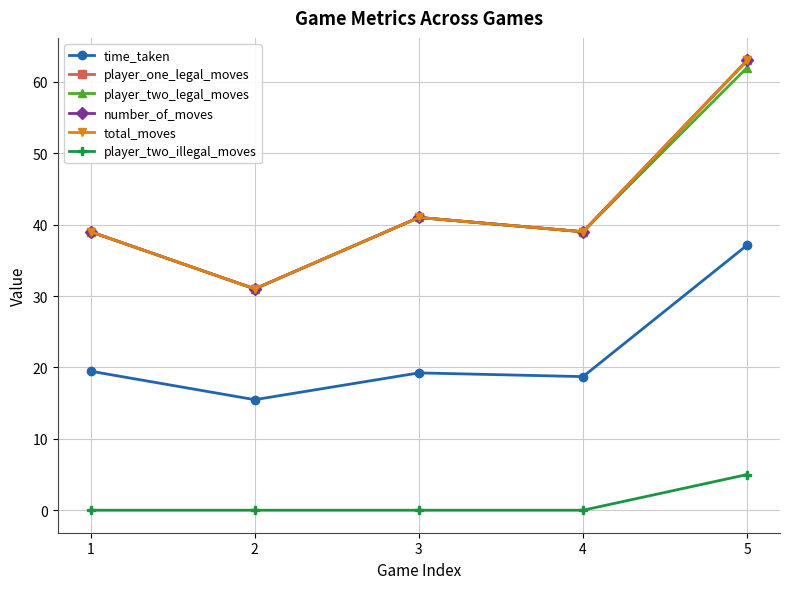

What is the difference between the maximum and minimum values in the player_two_legal_moves series?

31.0